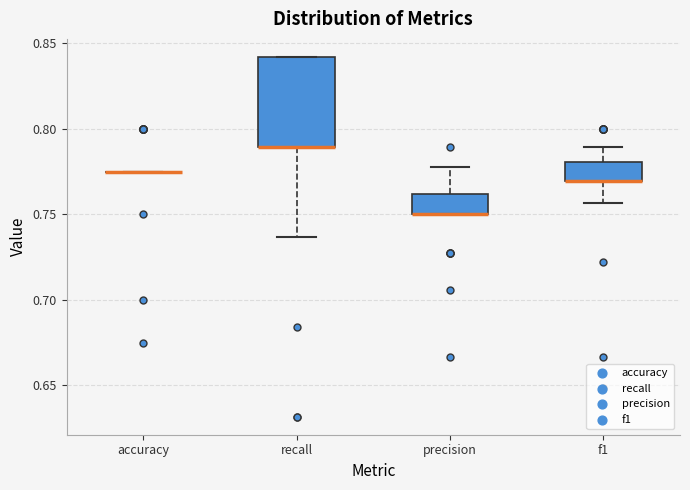

Reading left to right, transcribe this box plot: for each box, give where its median line is, the range the box spans, and where its two whiskers end, as read against the y-axis. The values are not printed on the chart, so give them approximately, as read against the axis.

accuracy: box collapsed to a line at 0.775, whiskers 0.775 to 0.775
recall: median 0.790 (drawn on the box's lower edge), box 0.790 to 0.840, whiskers 0.735 to 0.840
precision: median 0.750 (drawn on the box's lower edge), box 0.750 to 0.760, whiskers 0.750 to 0.780
f1: median 0.770 (drawn on the box's lower edge), box 0.770 to 0.780, whiskers 0.755 to 0.790